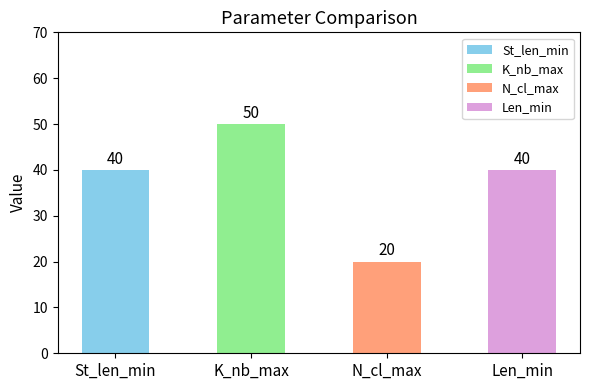

Rank the series at Median from lowest to highest value.

N_cl_max, St_len_min, Len_min, K_nb_max